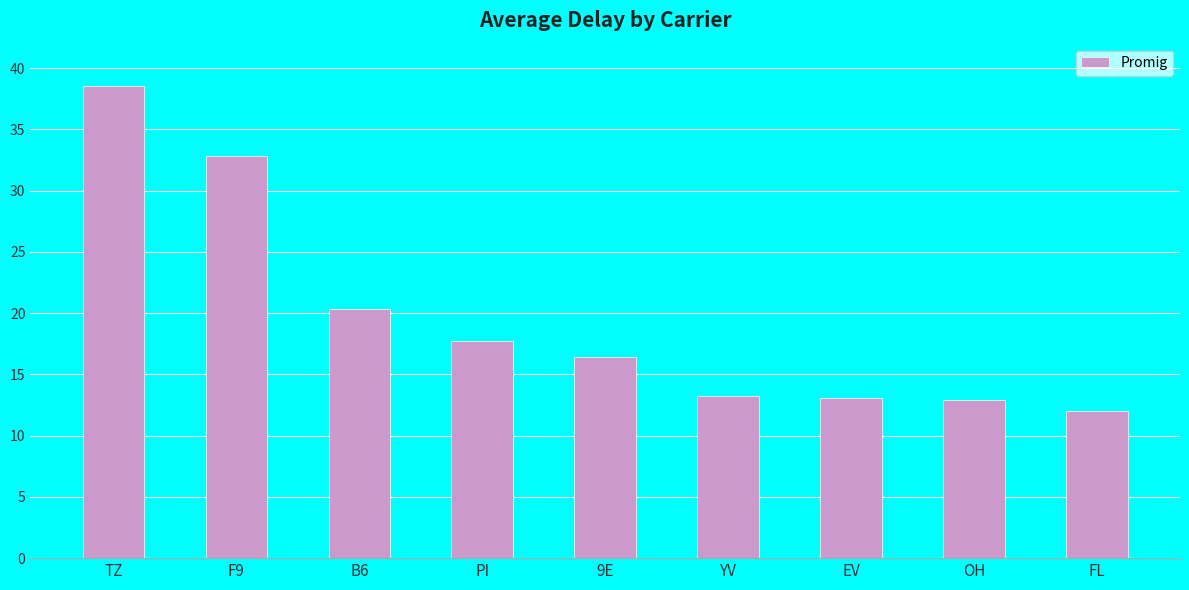

What is the label of the 6th bar from the right?

PI